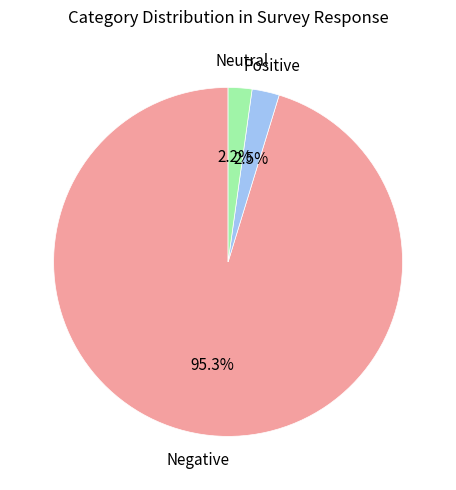

Is there a majority slice in this chart?

Yes